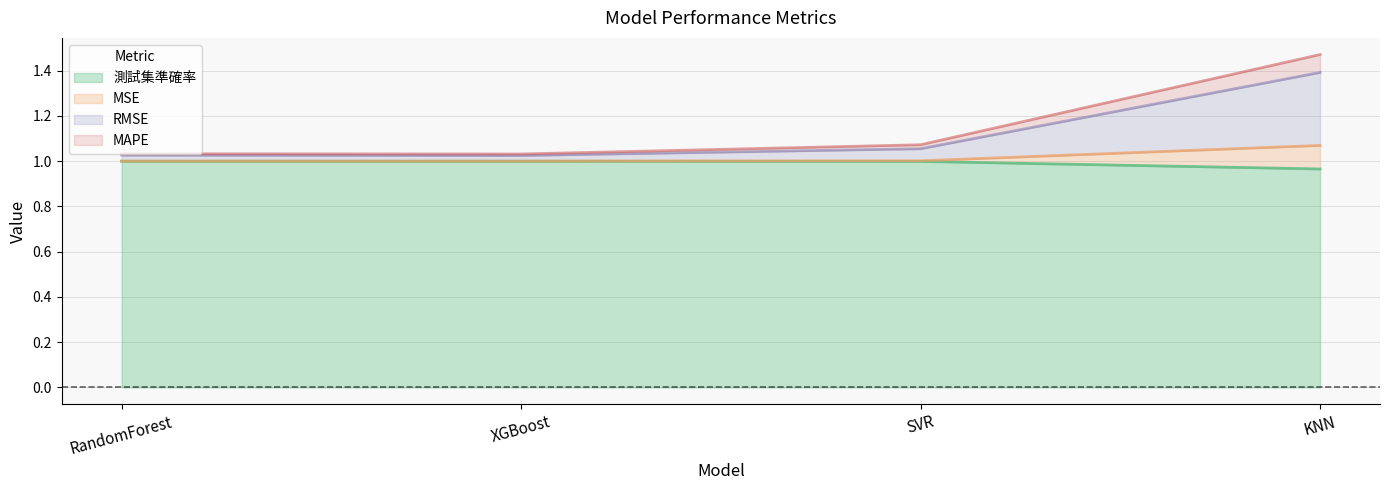

True or false: MSE has more than 0 interior local peaks.

False